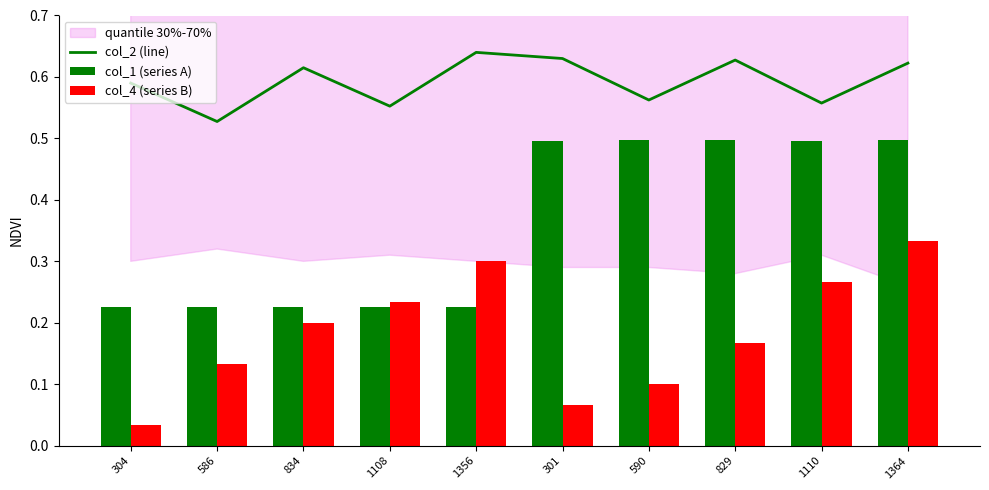

What is the difference between the highest and lowest values at 829?

0.5